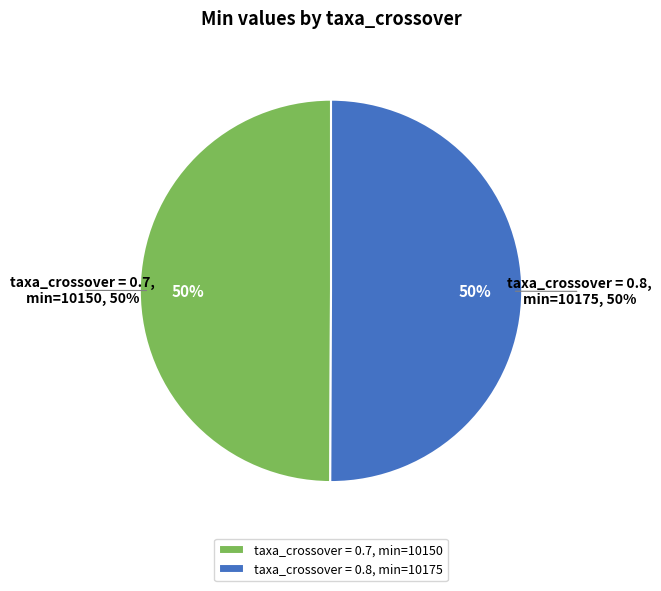

Is there a majority slice in this chart?

Yes